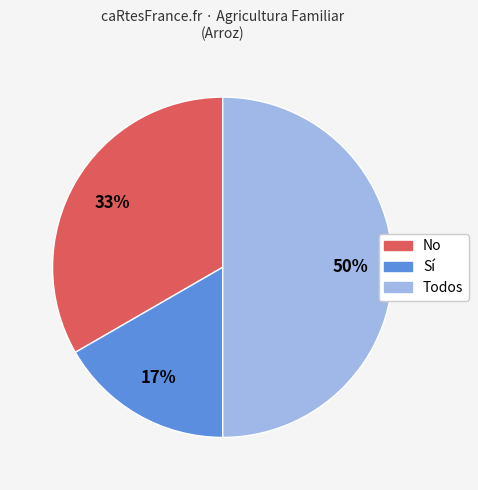

Is No the majority of the pie?

No